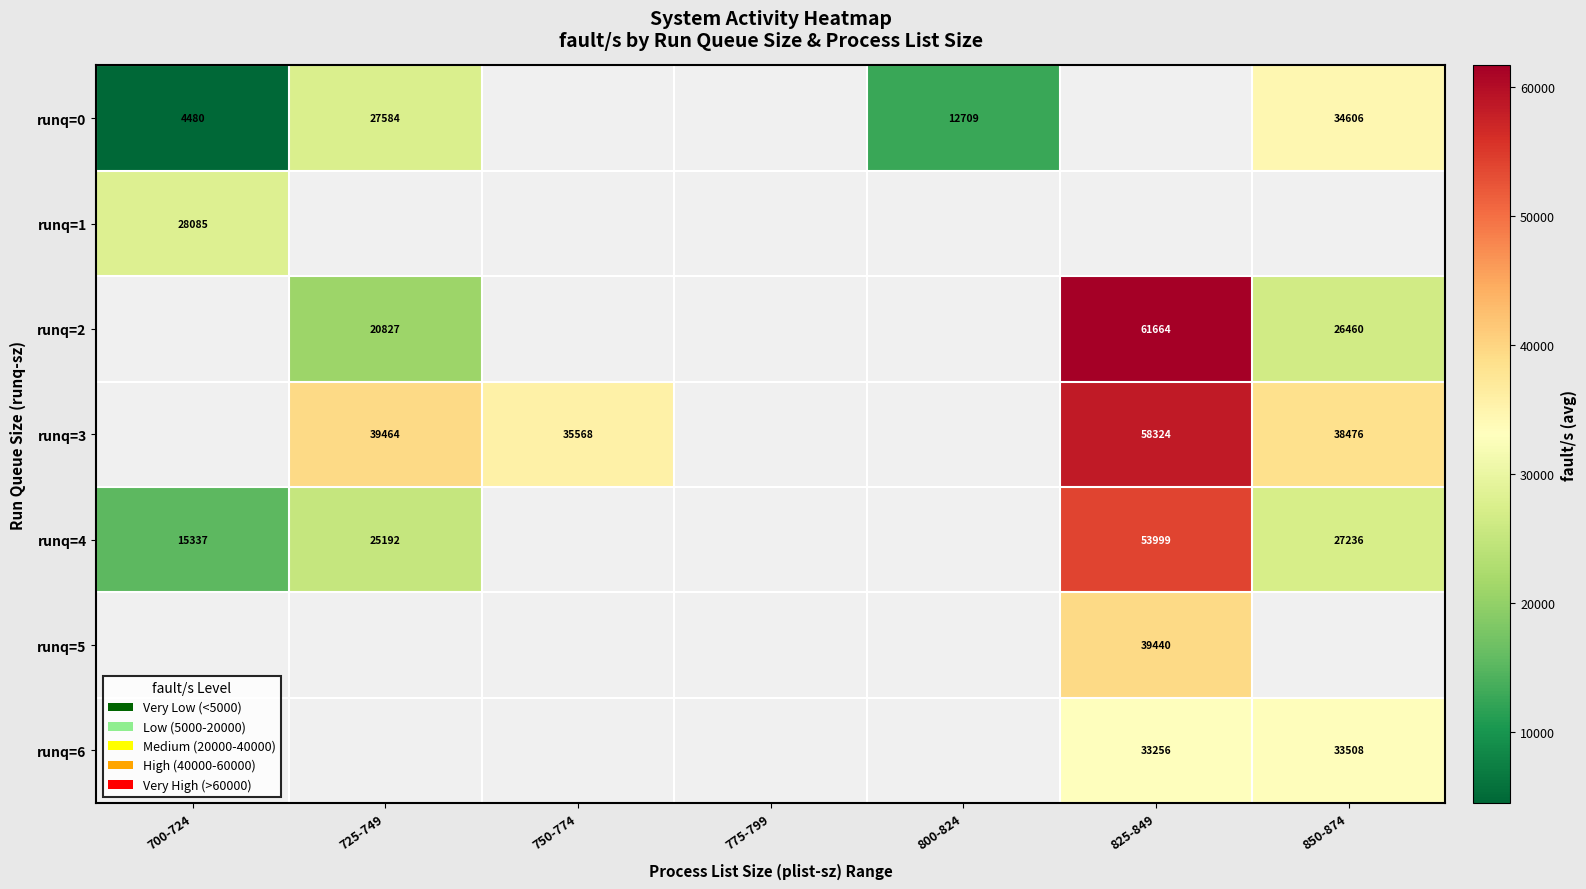

What is the difference between the runq=3 values at 750-774 and 850-874?

2908.0